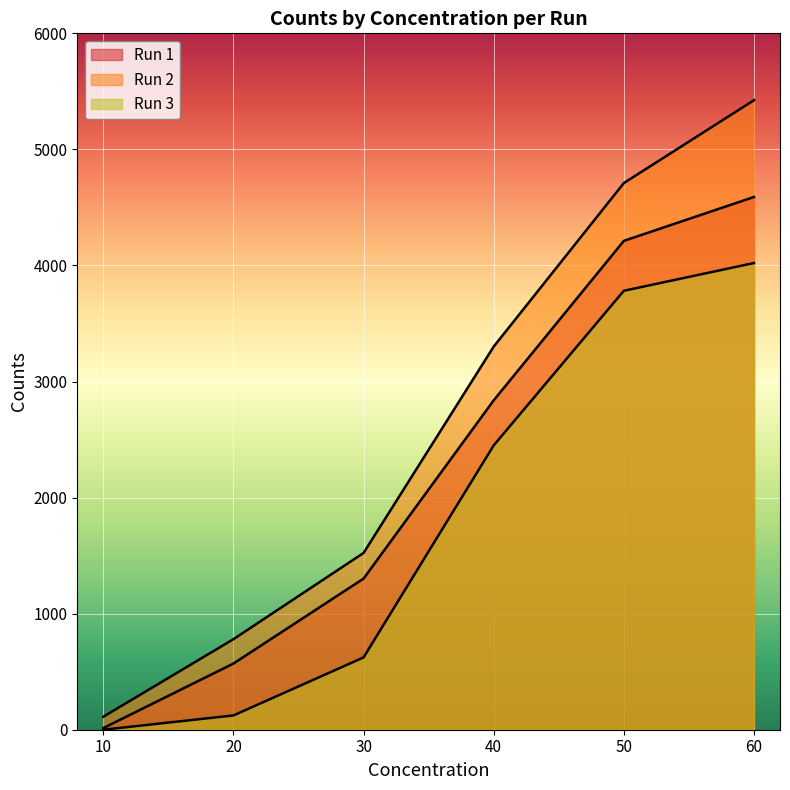

Does the chart display data point markers on the line(s)?

No